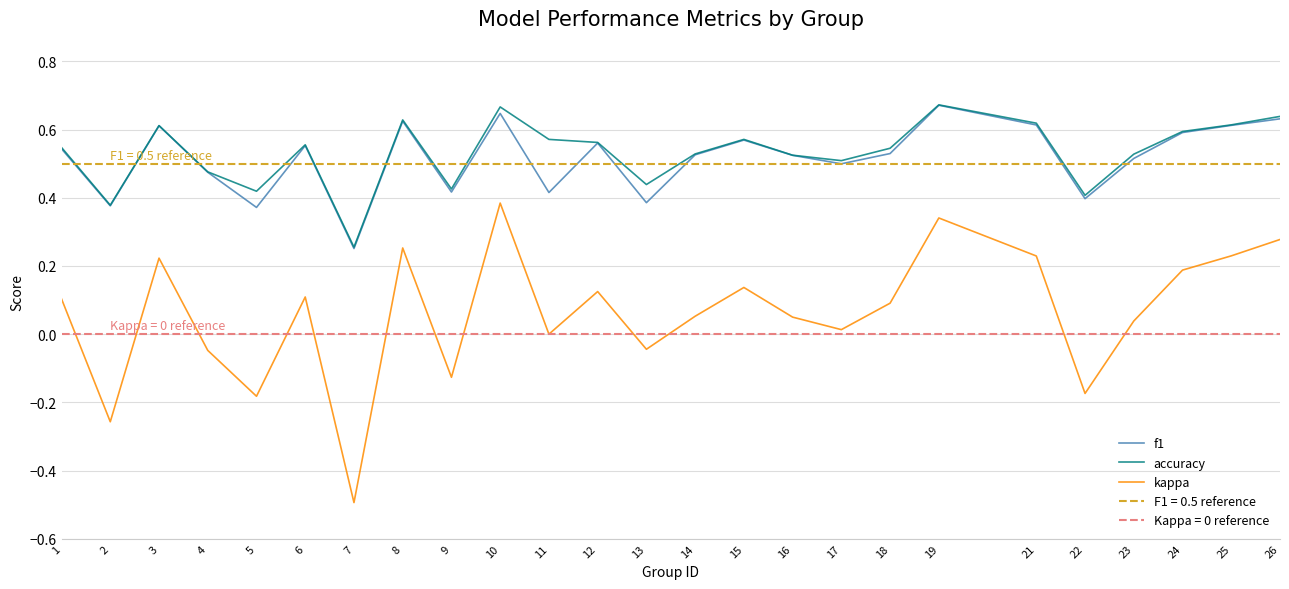

True or false: kappa and f1 intersect in this chart.

False